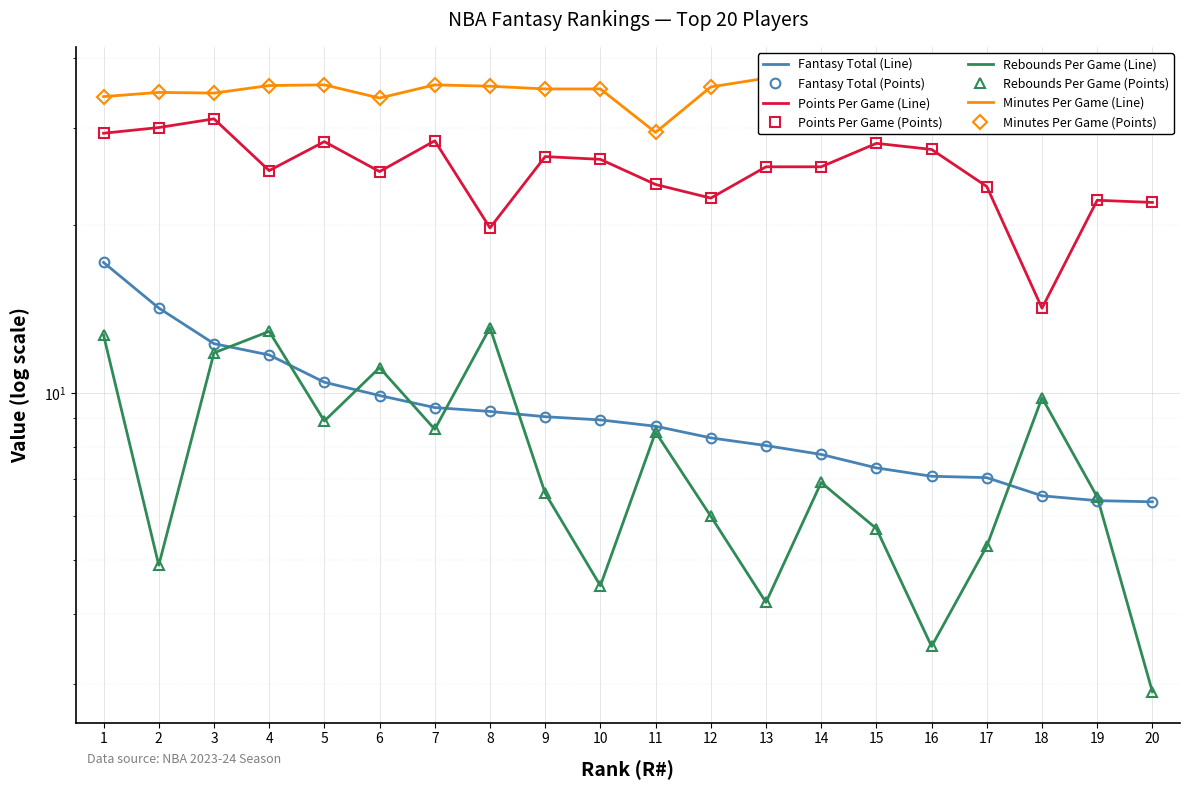

Is the value of TREB at 7 greater than the value of MPG at 7?

No